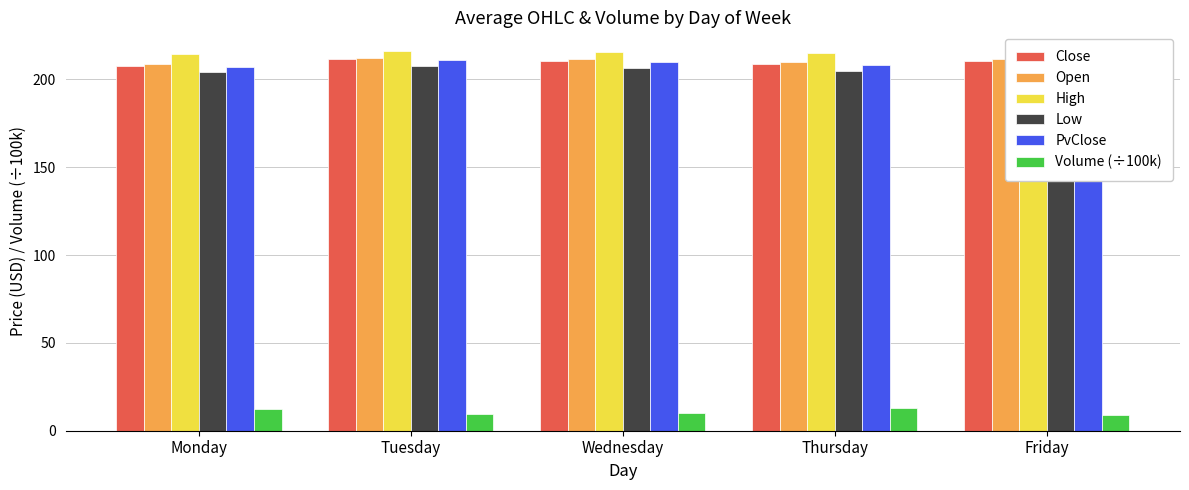

How many groups of bars are there?

5